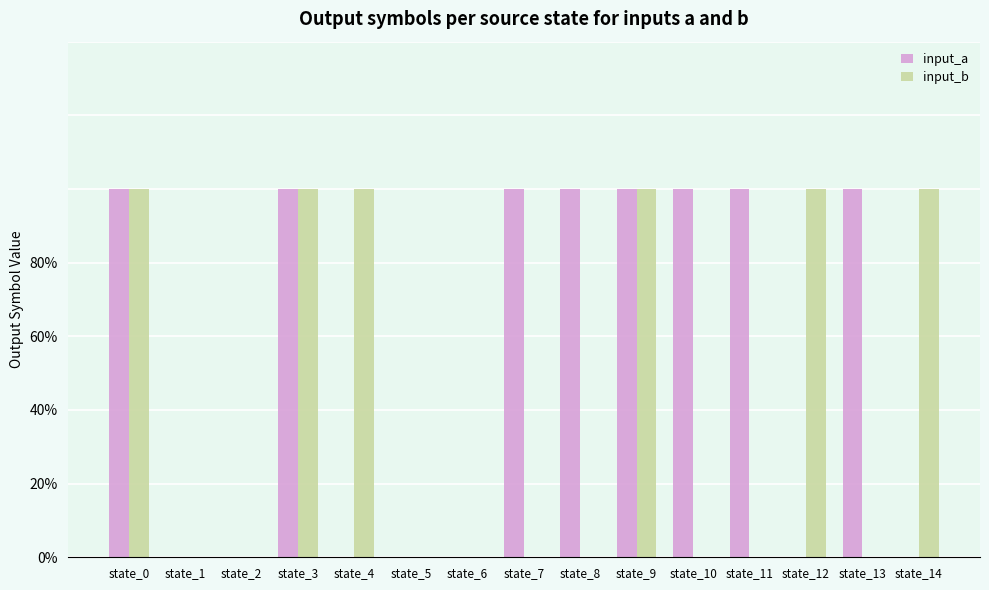

Reading left to right, transcribe all the data shown in this chart.

input_a: state_0=1	state_1=0	state_2=0	state_3=1	state_4=0	state_5=0	state_6=0	state_7=1	state_8=1	state_9=1	state_10=1	state_11=1	state_12=0	state_13=1	state_14=0
input_b: state_0=1	state_1=0	state_2=0	state_3=1	state_4=1	state_5=0	state_6=0	state_7=0	state_8=0	state_9=1	state_10=0	state_11=0	state_12=1	state_13=0	state_14=1